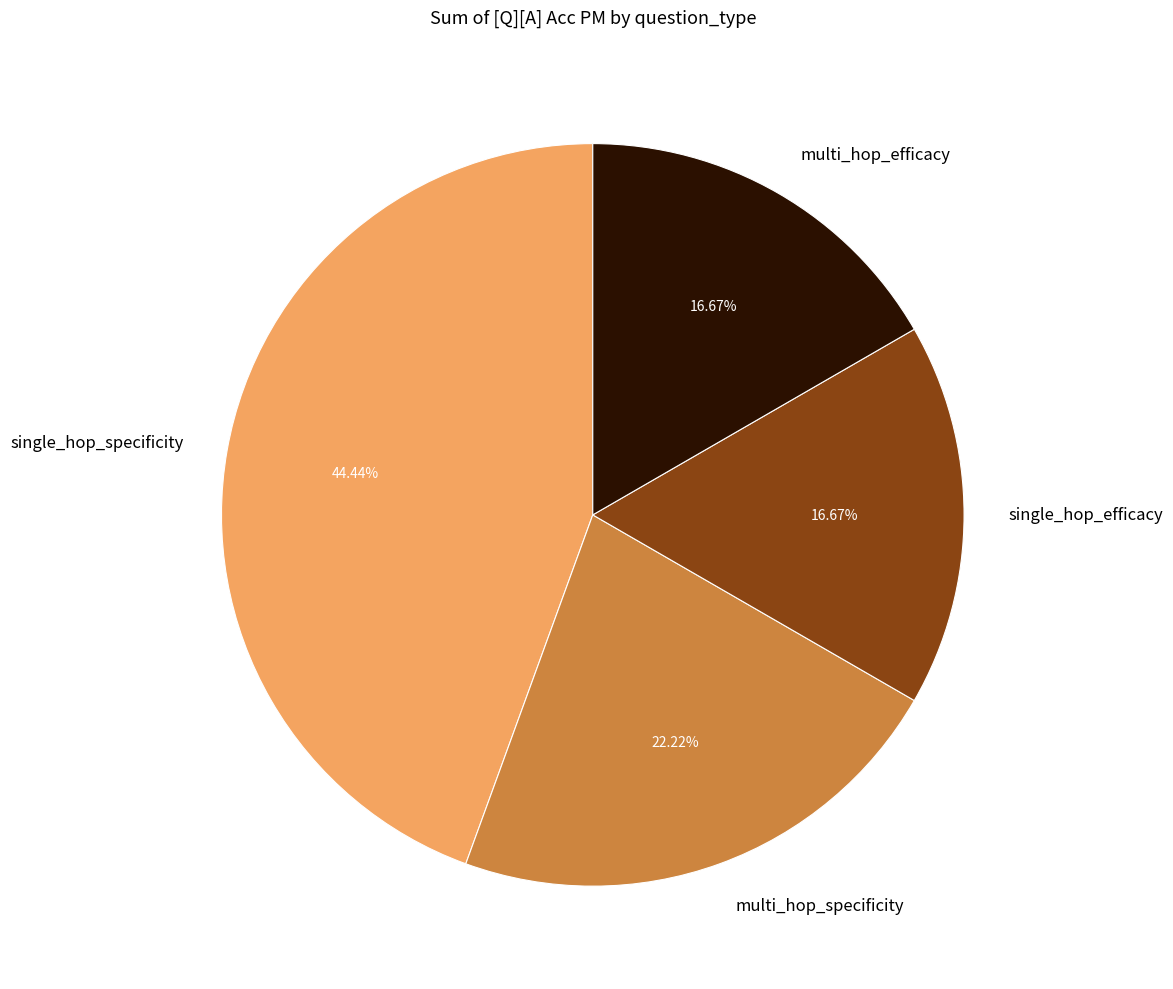

Is there a majority slice in this chart?

No